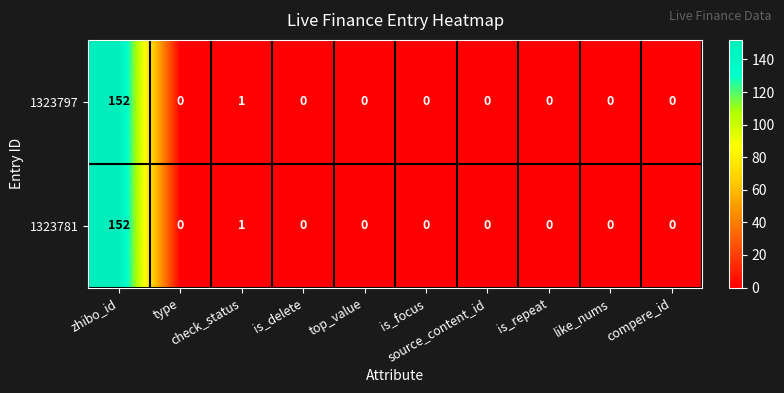

What is the average value of the 1323781 series?

15